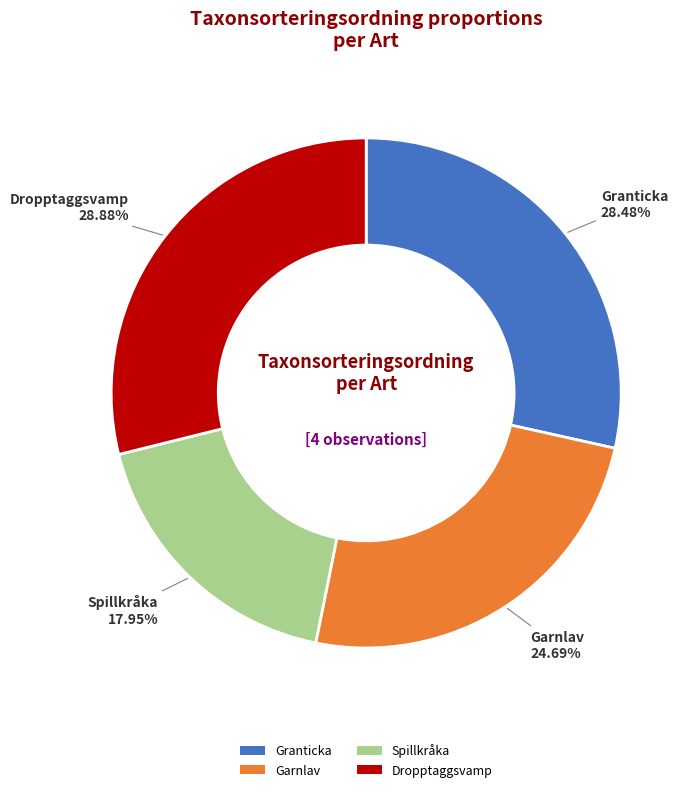

To the nearest percent, what is the average slice percentage?

25%